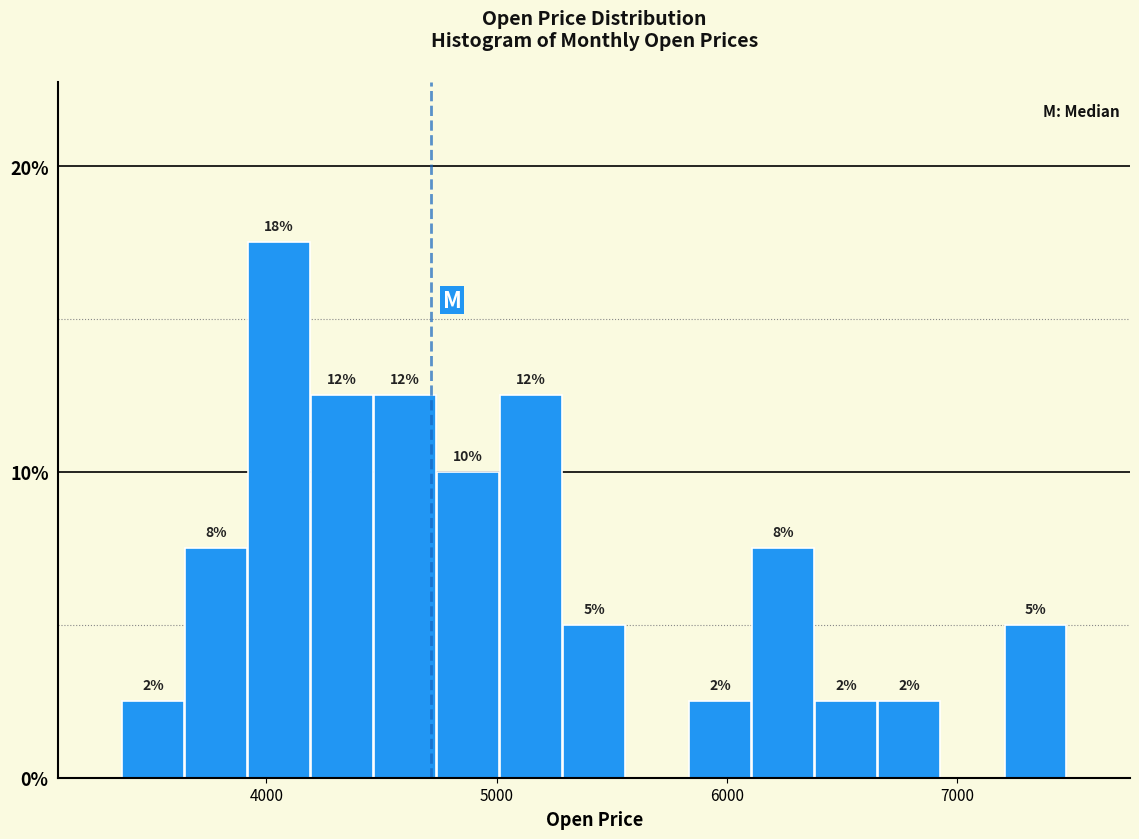

Read against the x-axis, roughly where is the centre of the tallest bar?

4100